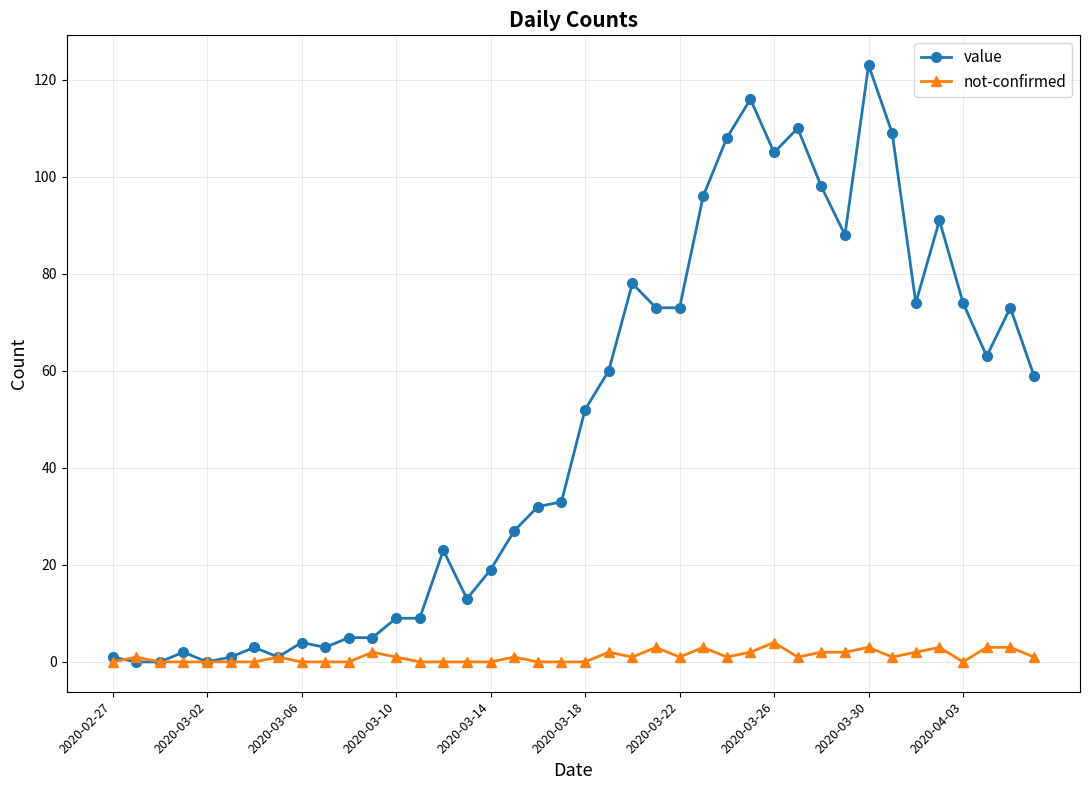

What is the value of the not-confirmed point at the 39th from the left?

3